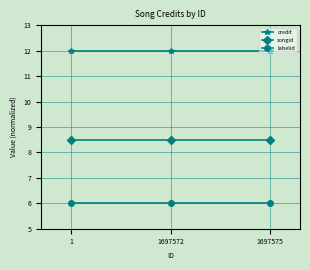

Reading left to right, what are all the values shown in this chart?

credit: 12.0	12.0	12.0
songid: 8.5	8.5	8.5
labelid: 6.0	6.0	6.0